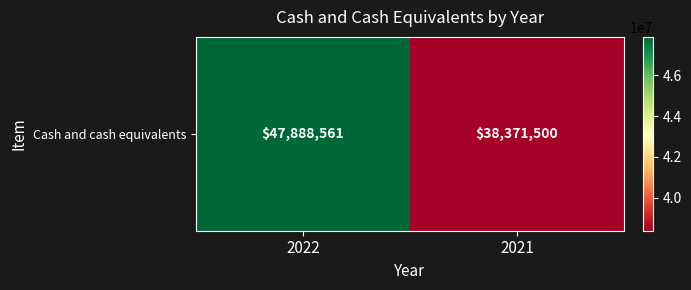

List the labels in order of value, smallest first.

2021, 2022